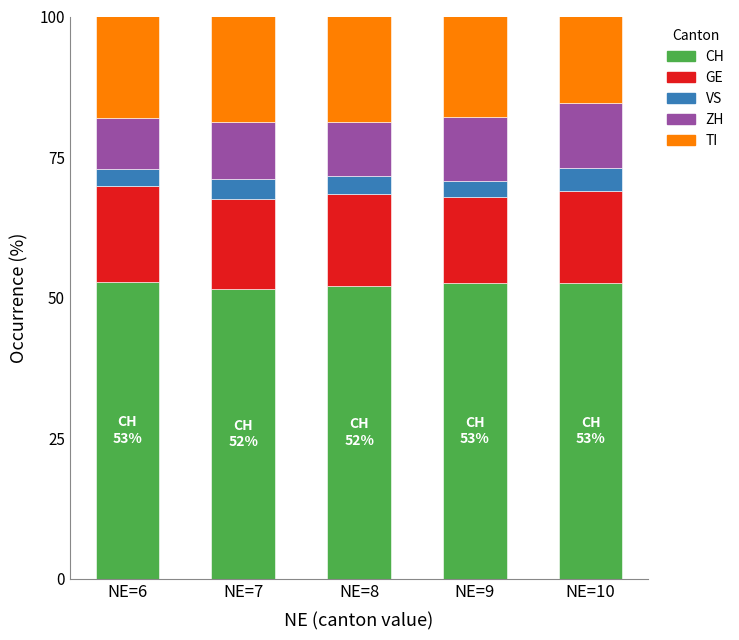

What is the total value across all series at NE=8?

100.0